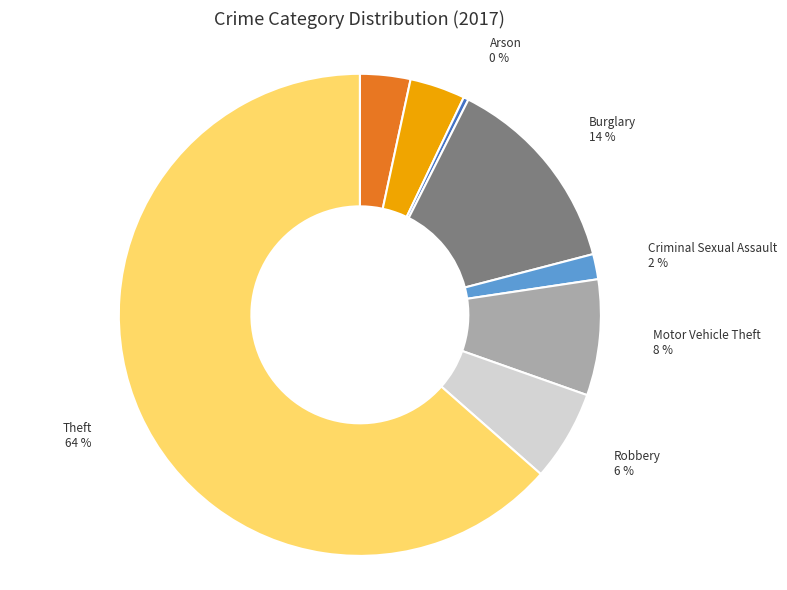

Does any single category account for the majority?

Yes